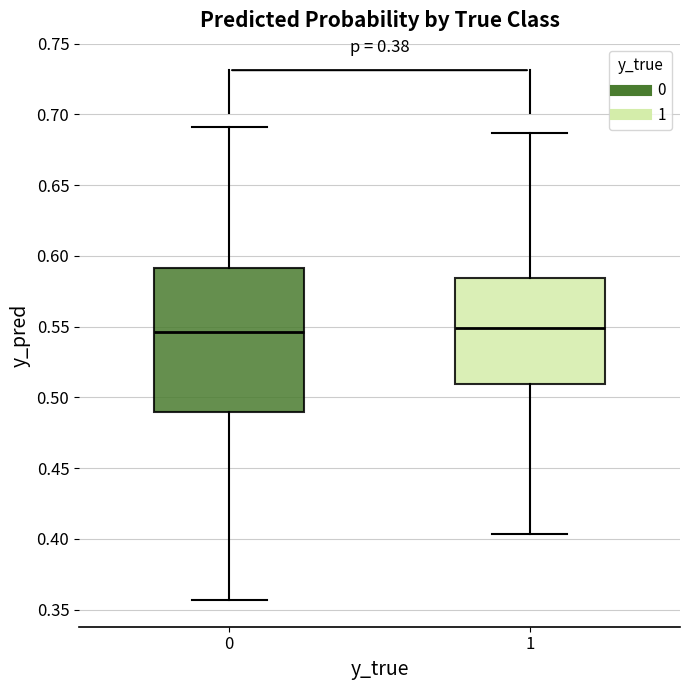

Comparing the boxes themselves (not the whiskers), which one is the tallest?

0